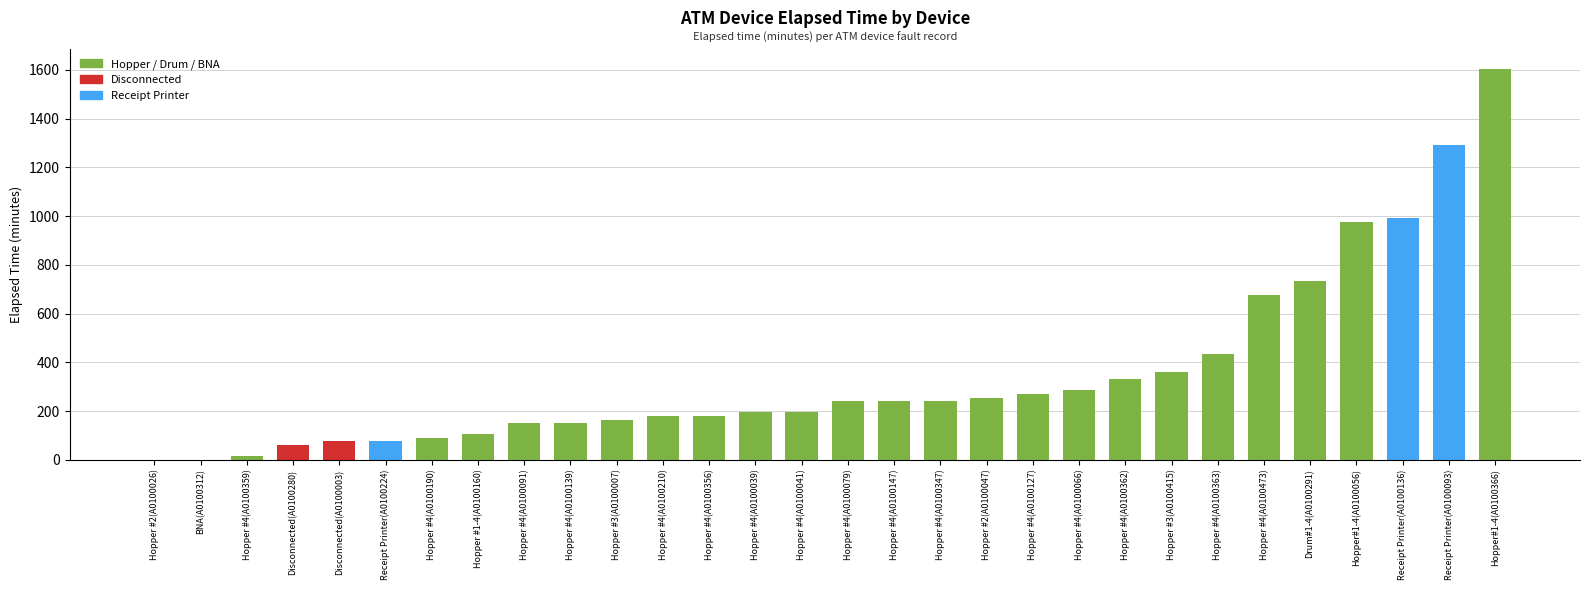

How many series are shown in this chart?

1